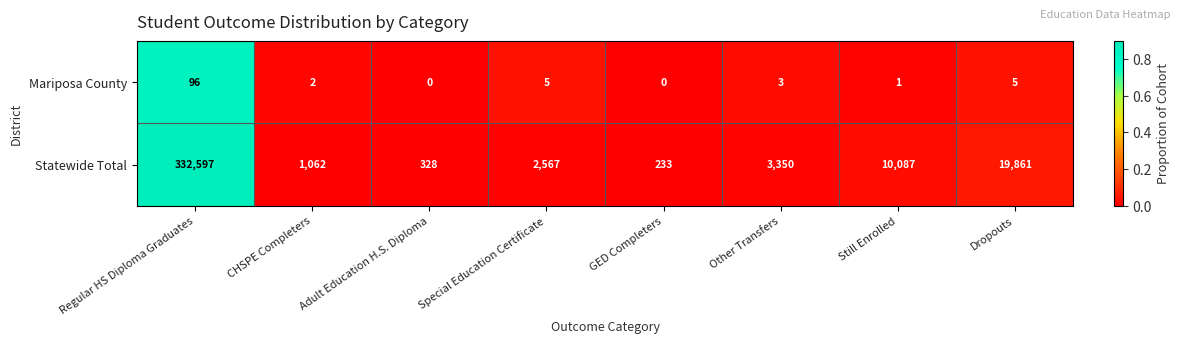

Which series has the widest spread of values?

Statewide Total